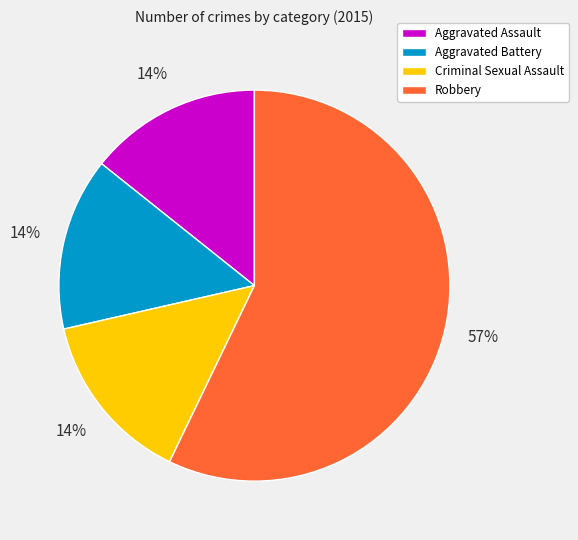

Between Robbery and Aggravated Assault, which is larger?

Robbery